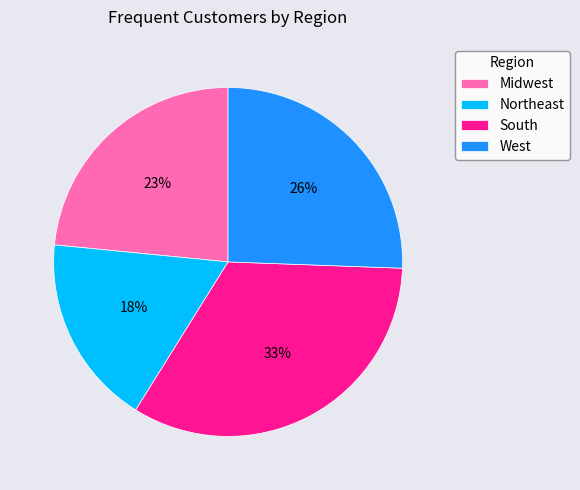

Count the number of slices in the pie.

4